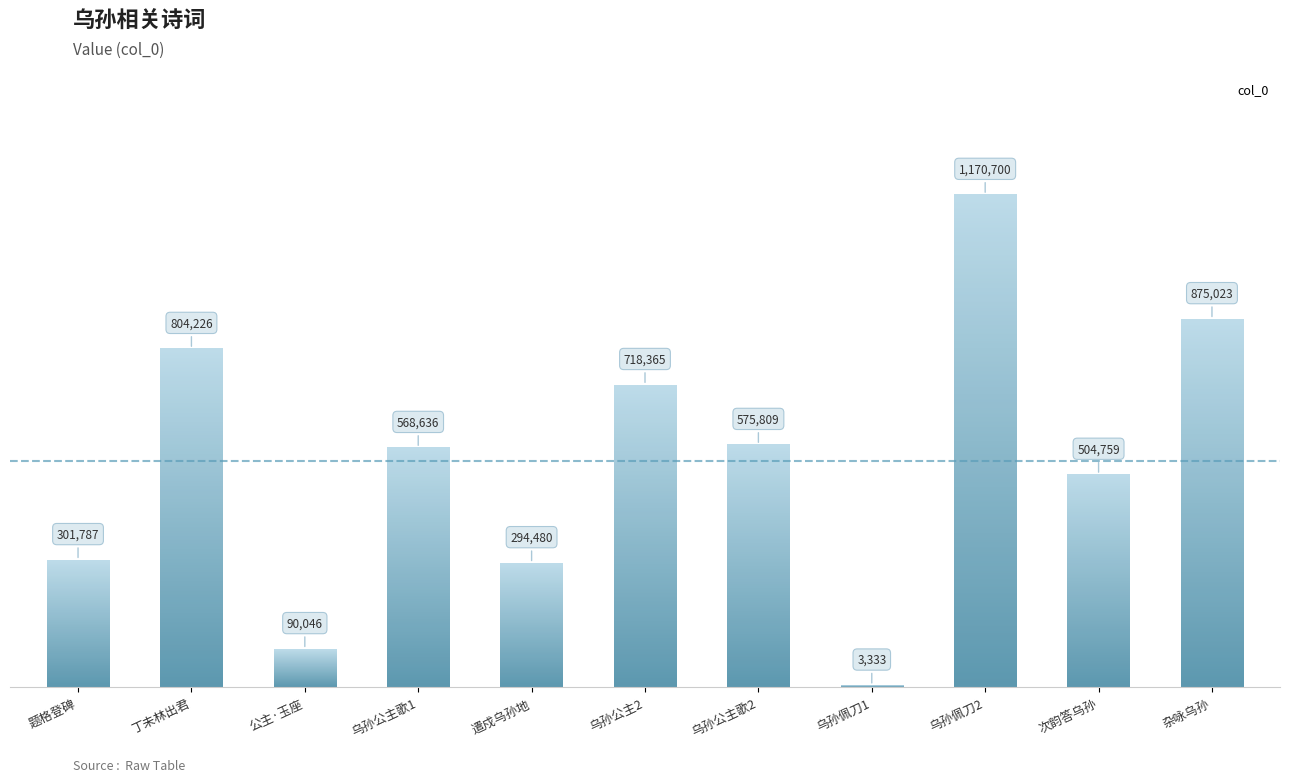

What is the sum of all values?

5907164